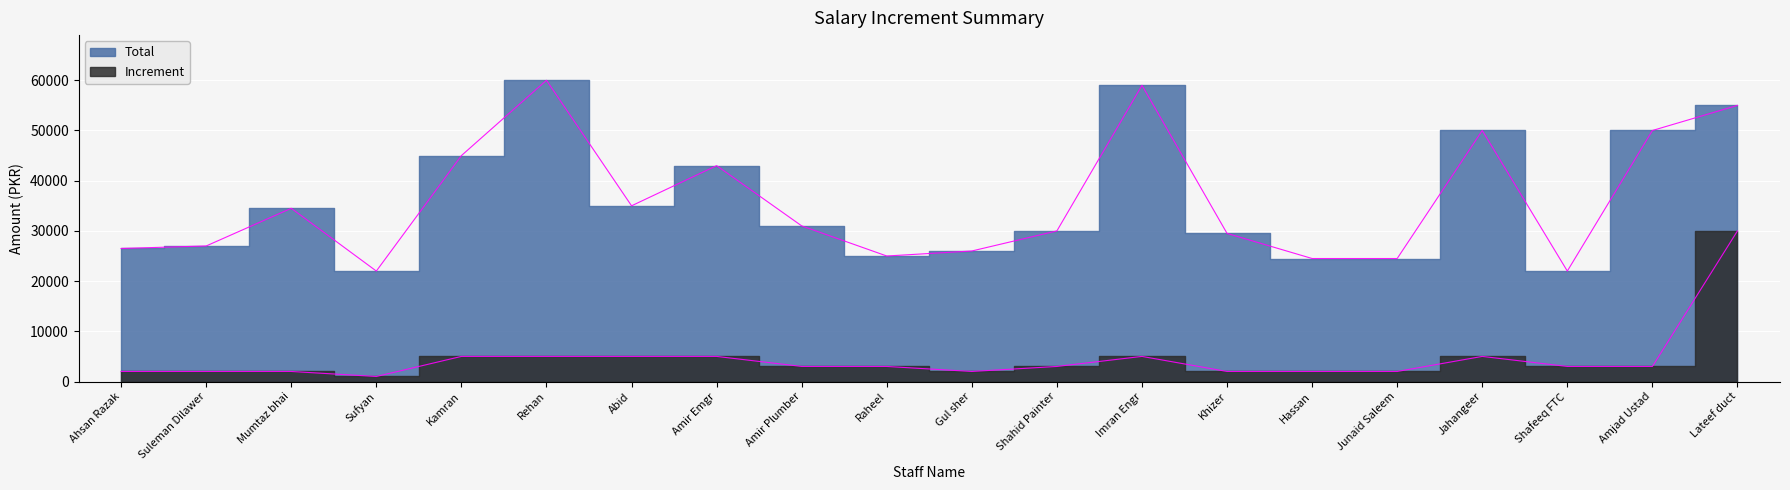

Read the Total value at Shahid Painter, to the nearest 50.

30000